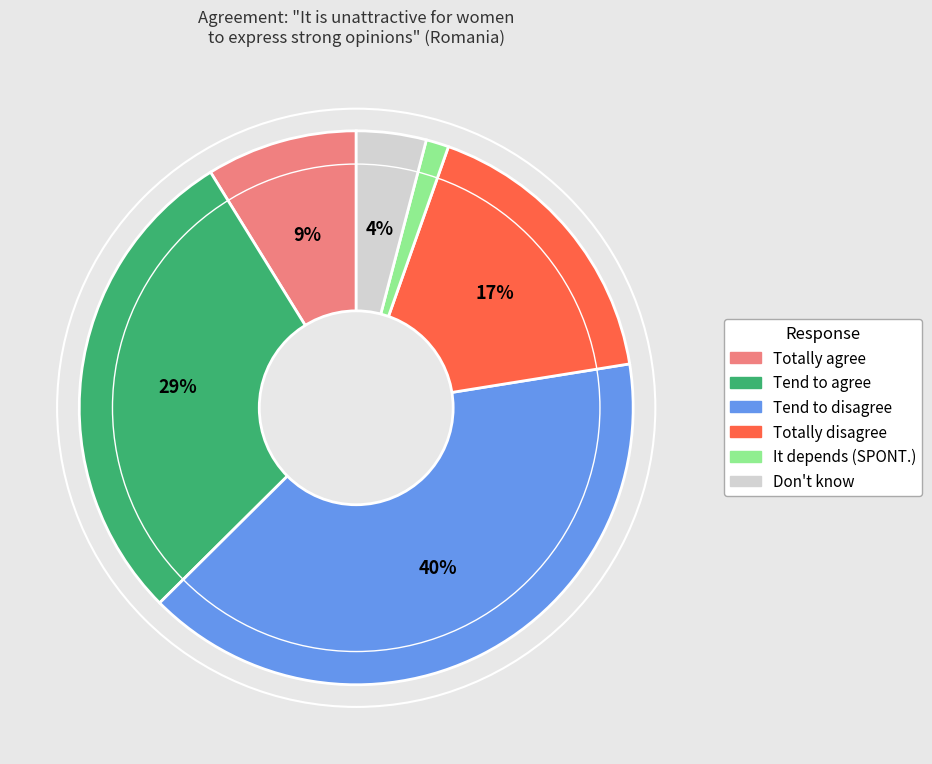

To the nearest percent, what percentage of the pie is Totally agree?

9%